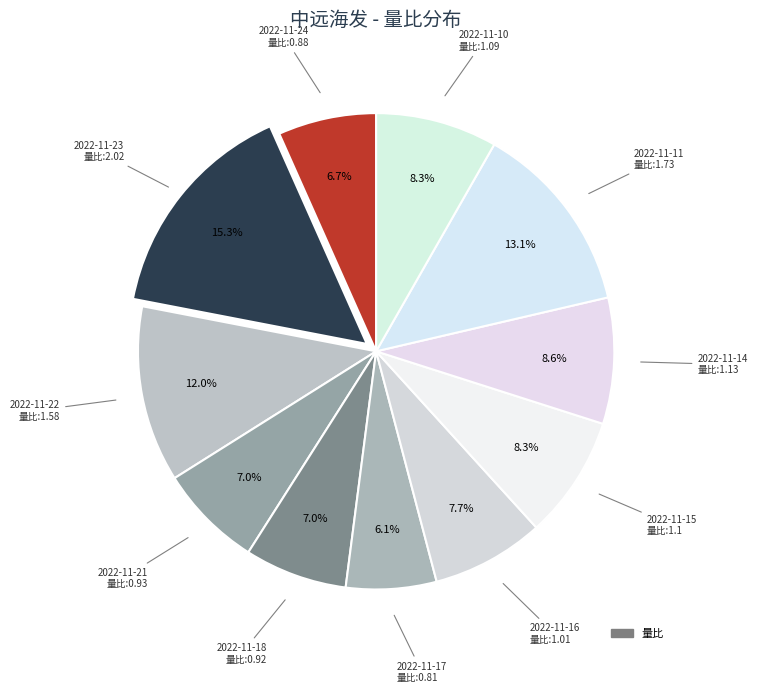

Count the number of slices in the pie.

11